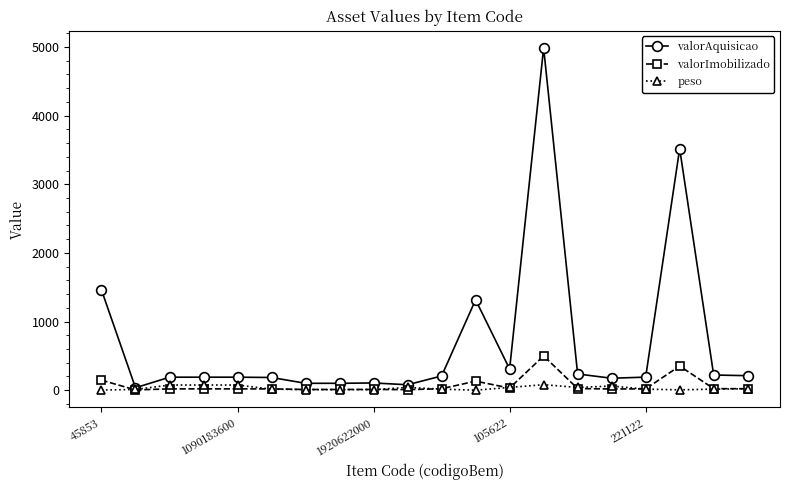

Which series has the widest spread of values?

valorAquisicao